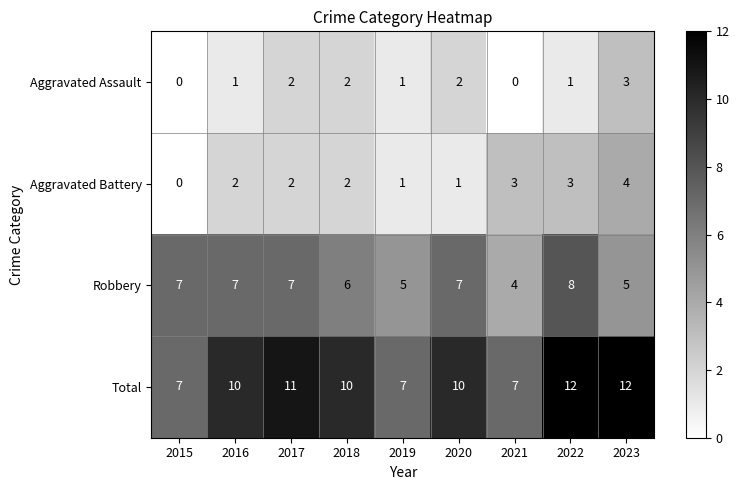

Which series has the largest range (max minus min)?

Total